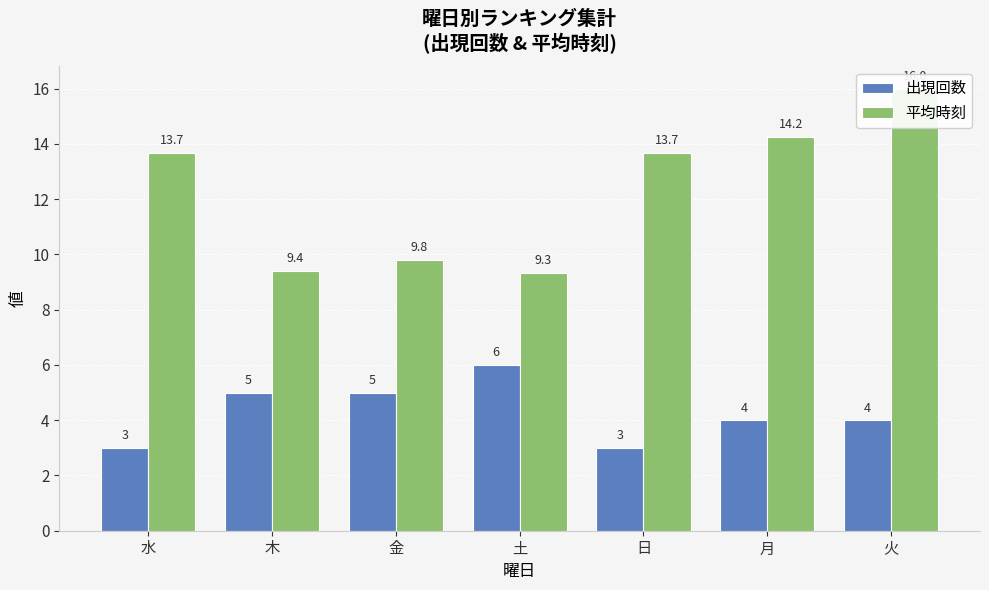

What is the label of the 6th bar from the left?

月